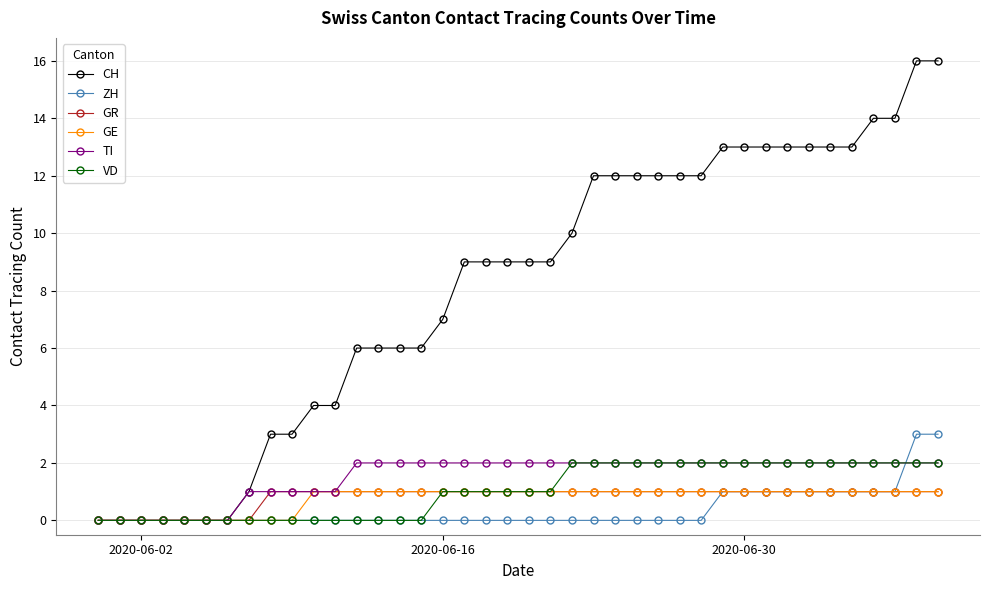

What is the value of the VD point at the 26th from the left?

2